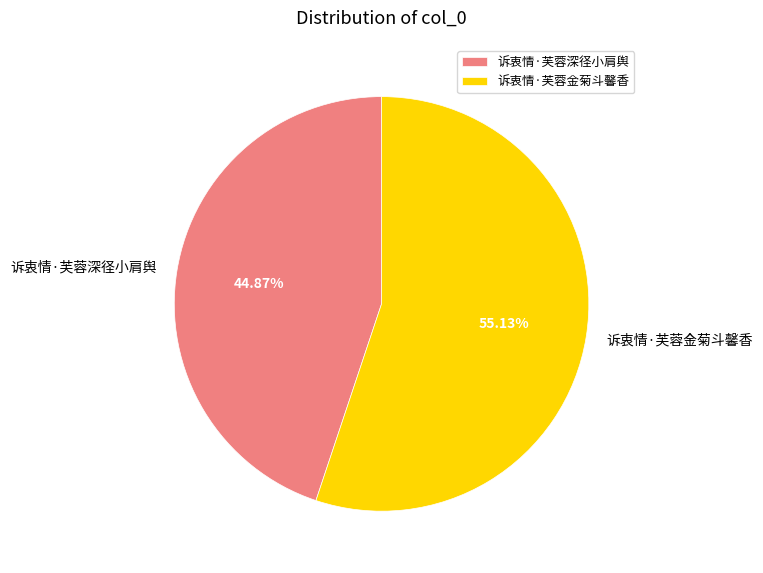

To the nearest percent, what is the difference between the 诉衷情·芙蓉金菊斗馨香 and 诉衷情·芙蓉深径小肩舆 slice percentages?

10%